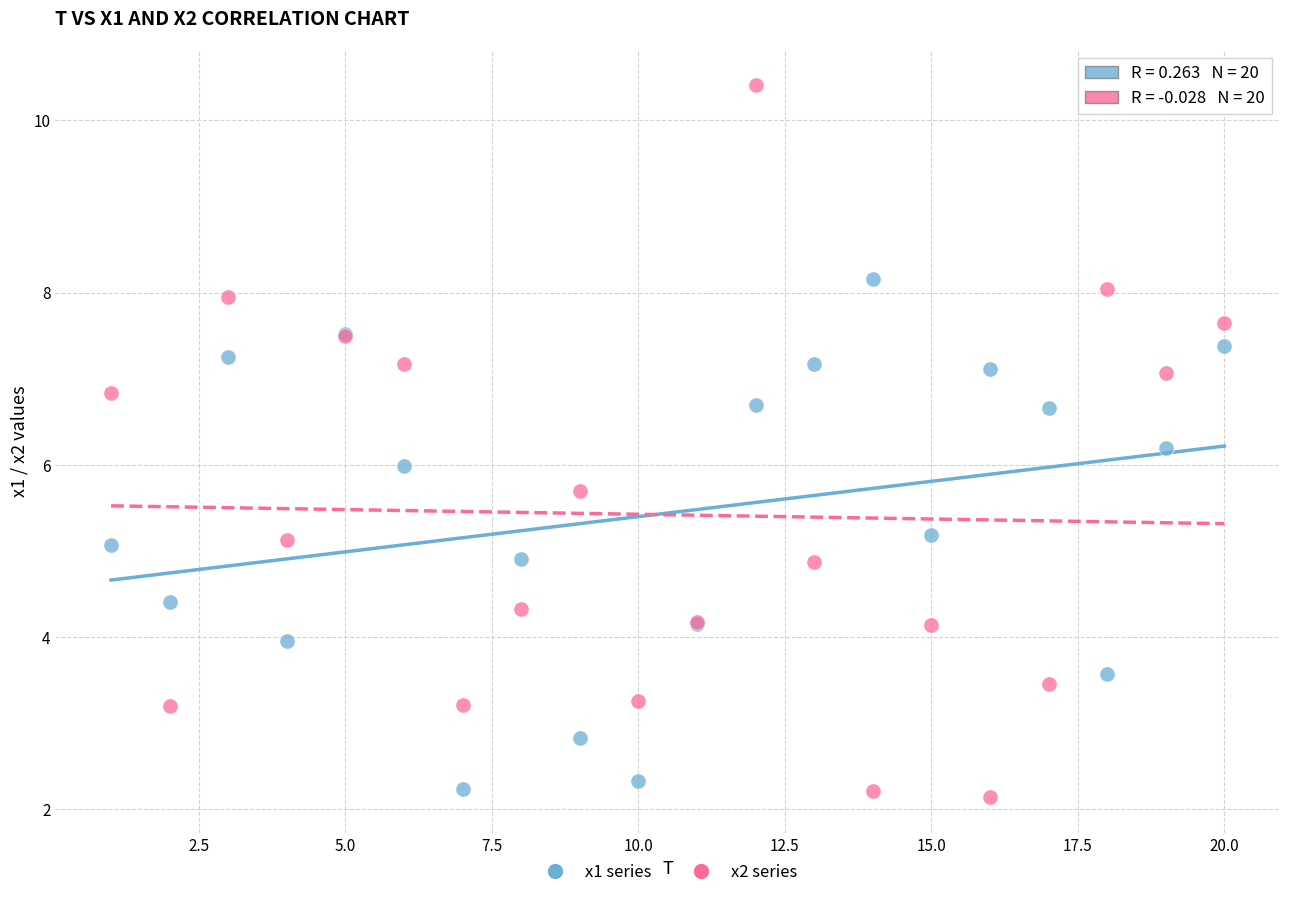

Which series has the largest Y range (max minus min)?

x2 series